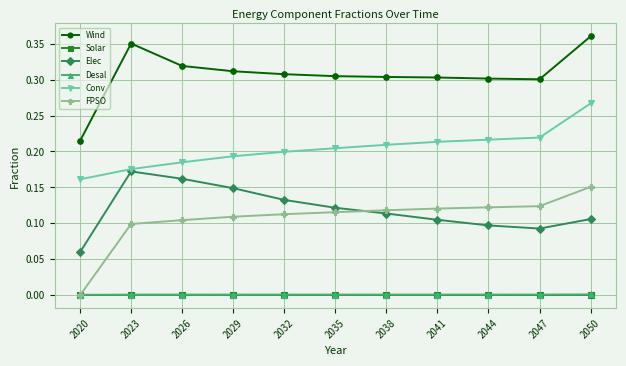

What are all the series names shown in the legend?

Wind, Solar, Elec, Desal, Conv, FPSO